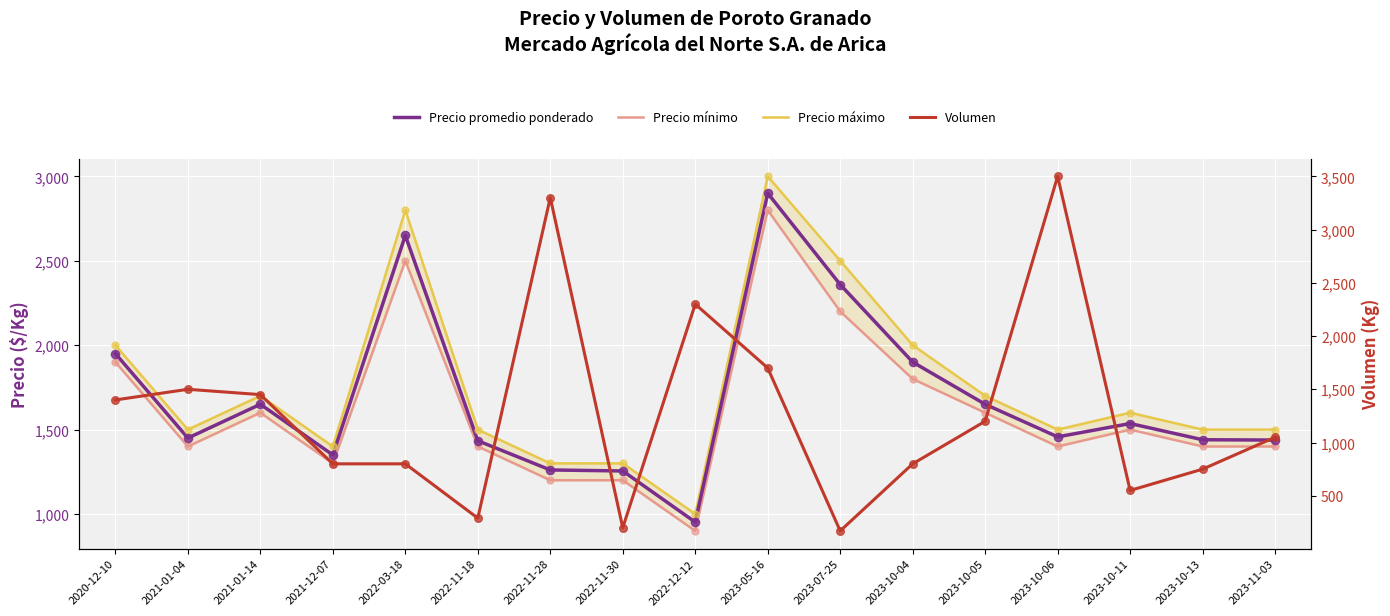

What is the total value across all series at 2023-07-25?

7229